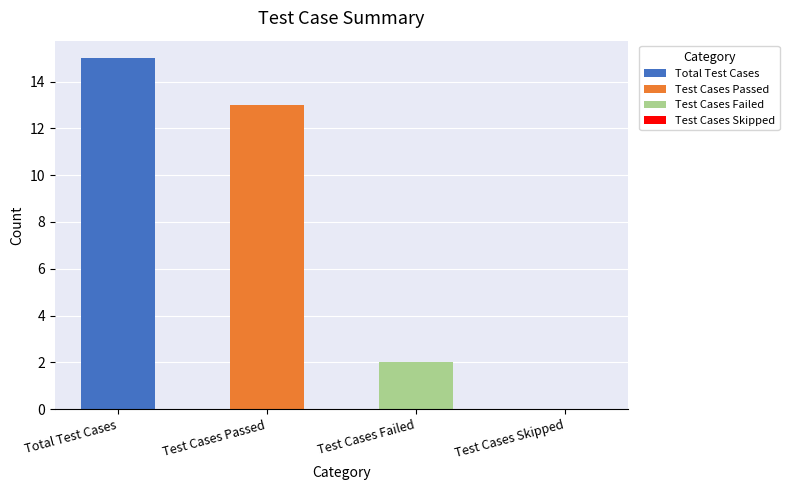

Which category has the highest value across all series?

Total Test Cases